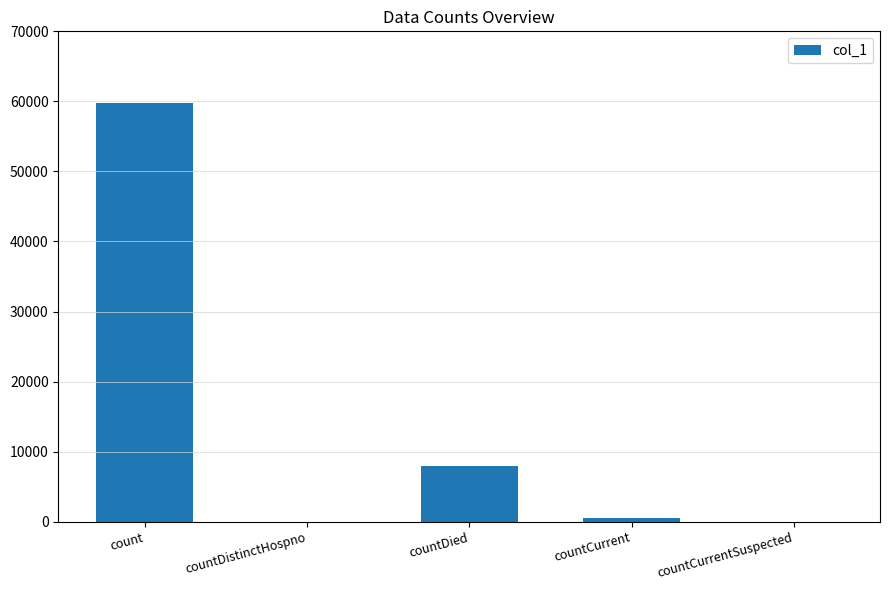

Is it true that the value at count is 59726?

True